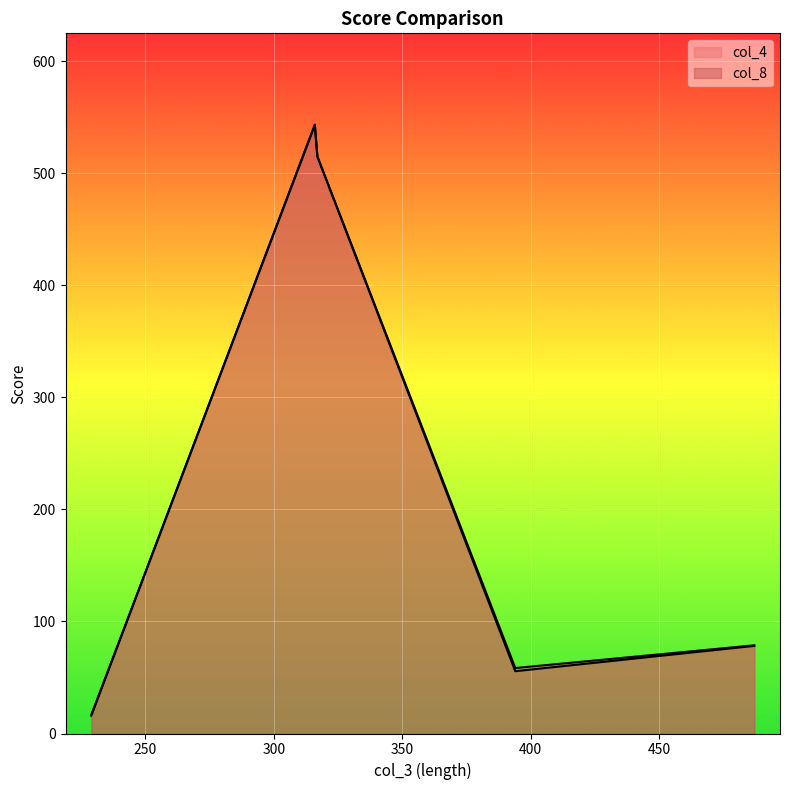

List the series in order of their overall mean, lowest first.

col_8, col_4